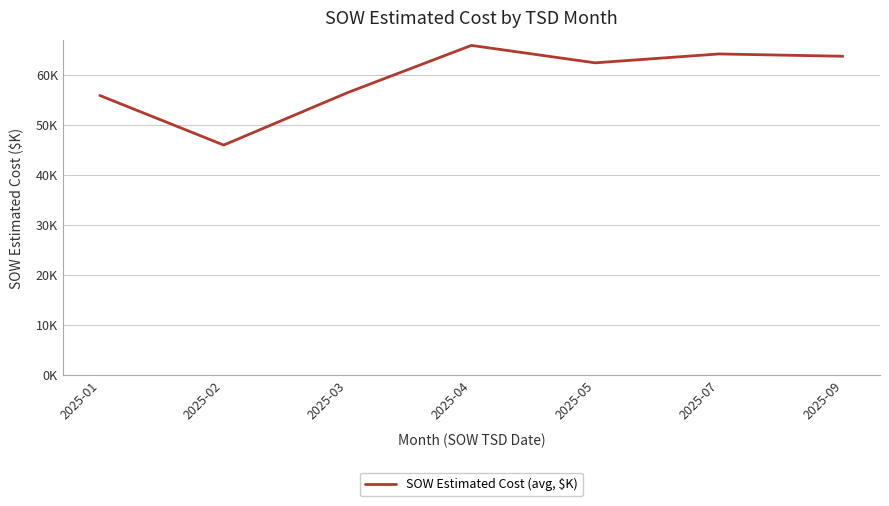

Reading right to left, list all the values displayed in this chart.

2025-09=63.7	2025-07=64.1	2025-05=62.3	2025-04=65.8	2025-03=56.4	2025-02=45.9	2025-01=55.8